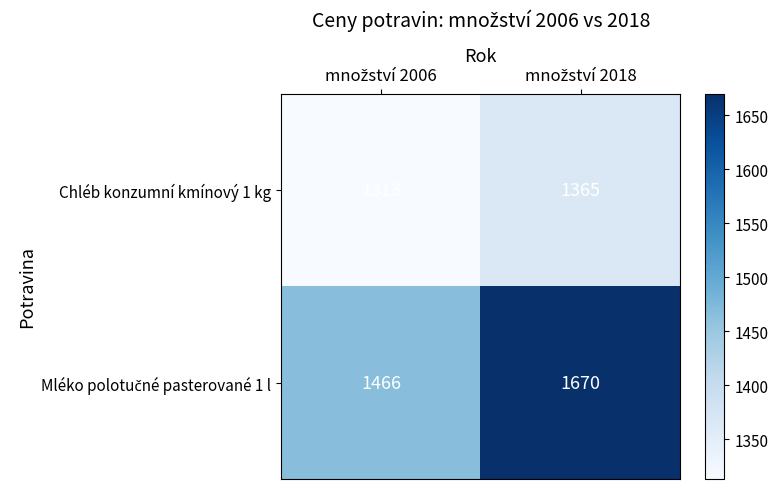

Which series has the widest spread of values?

Mléko polotučné pasterované 1 l